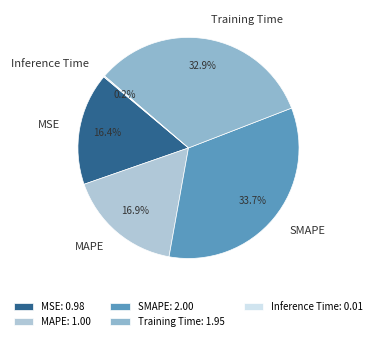

Is MSE the majority of the pie?

No